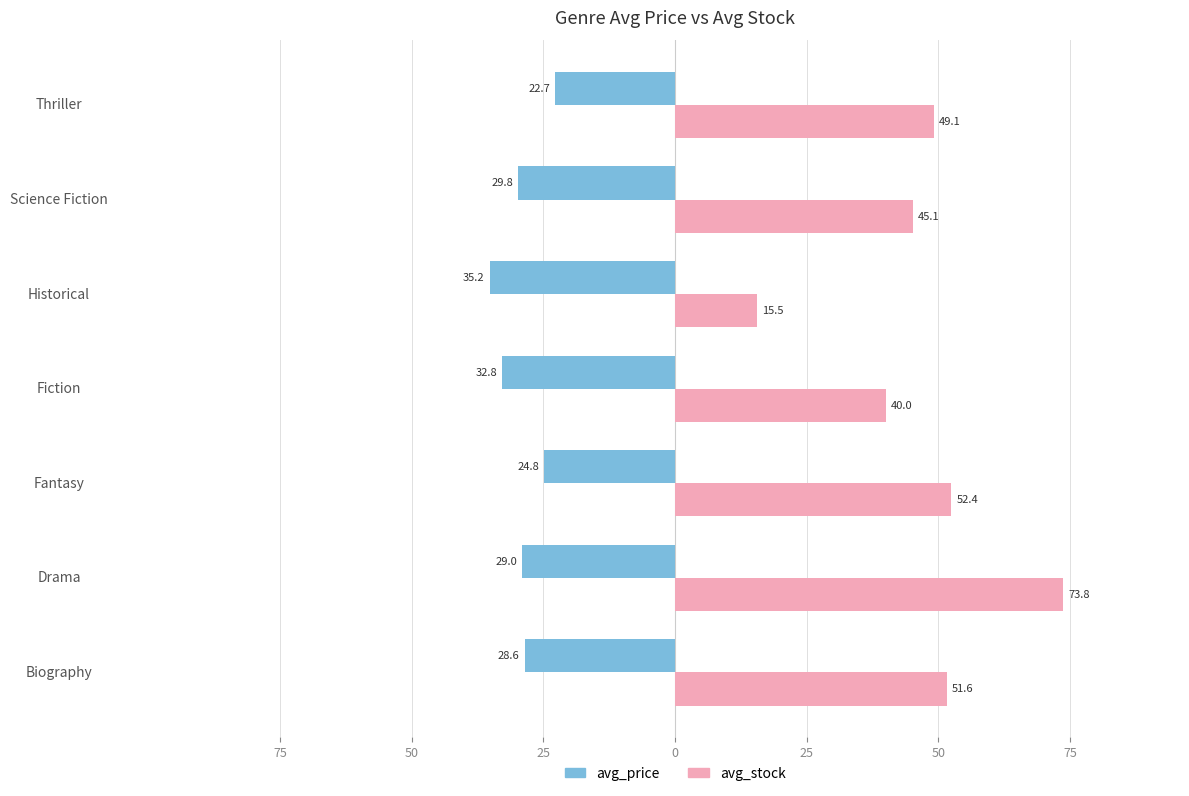

Which series has the largest total across all categories?

avg_stock